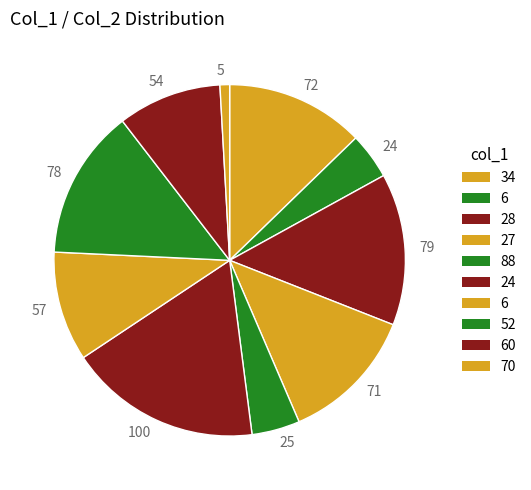

What is the smallest slice in the pie chart?

5